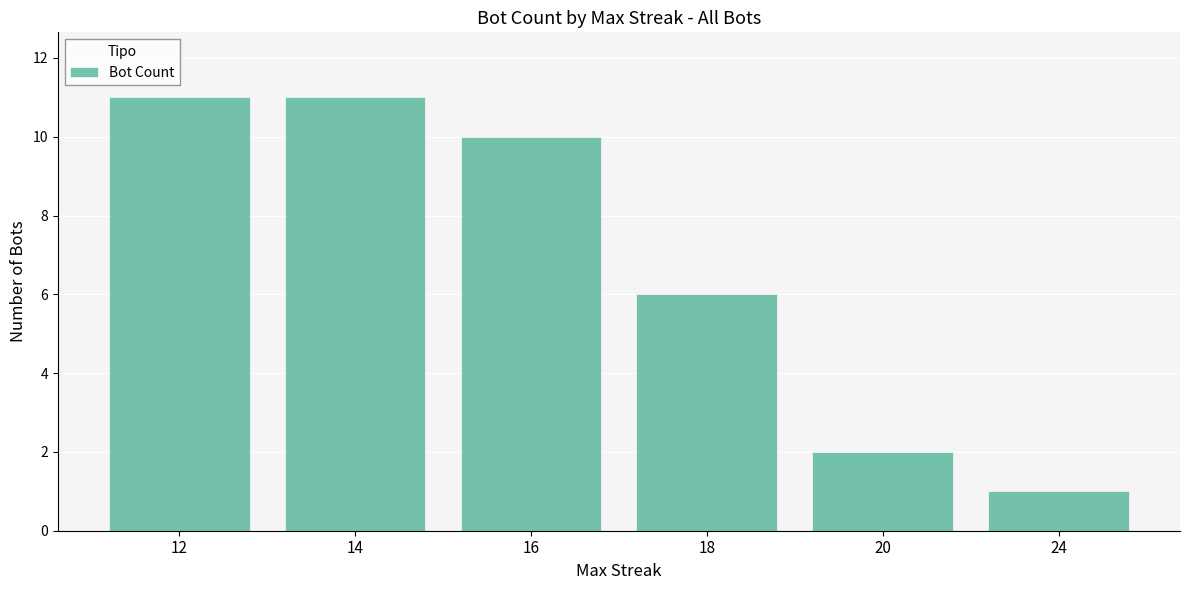

Reading left to right, what are all the values shown in this chart?

11	11	10	6	2	1